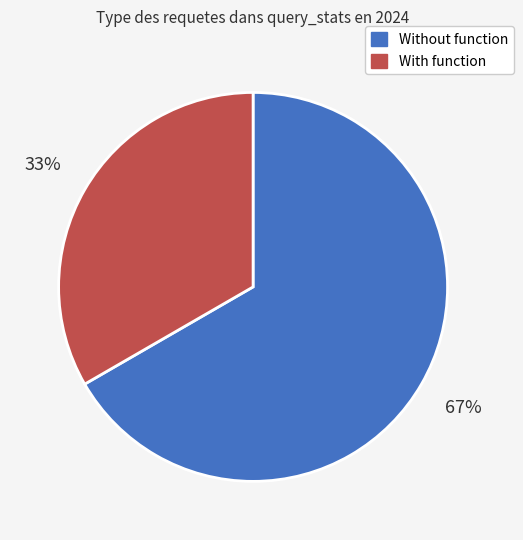

How many slices are in this pie chart?

2